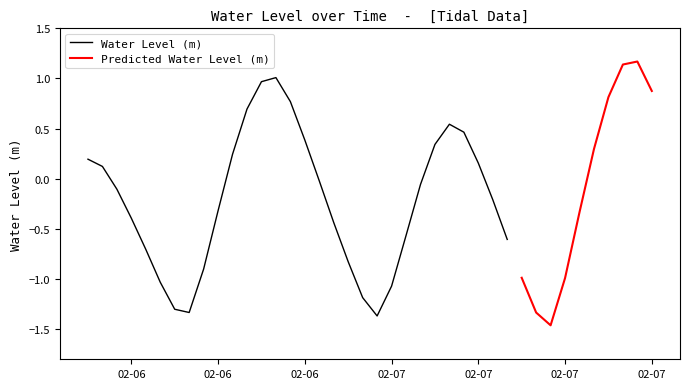

How many interior local valleys (lower than both neighbors) does the data have?

3